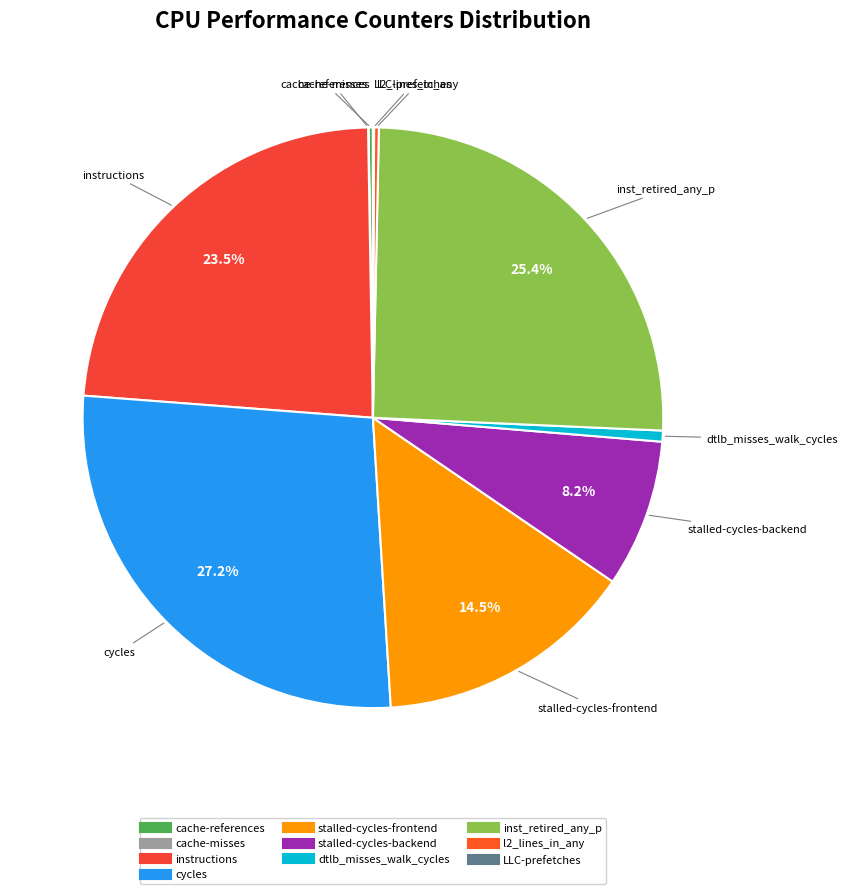

Is stalled-cycles-frontend the majority of the pie?

No